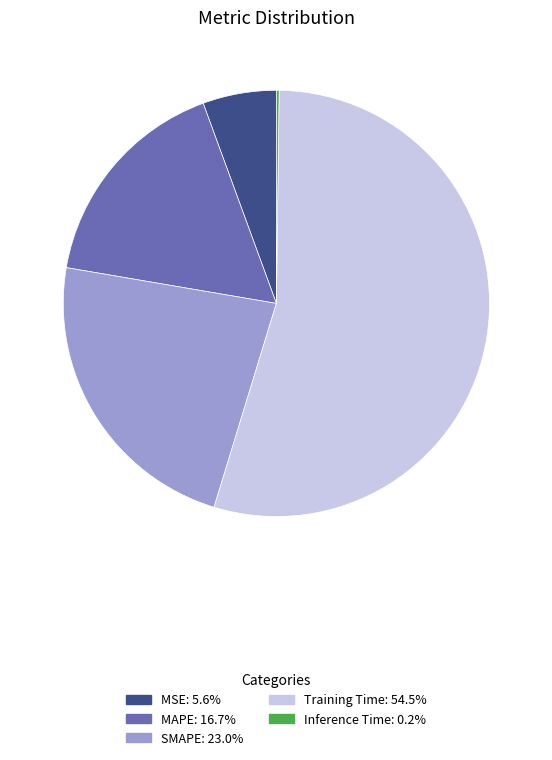

Is there a majority slice in this chart?

Yes